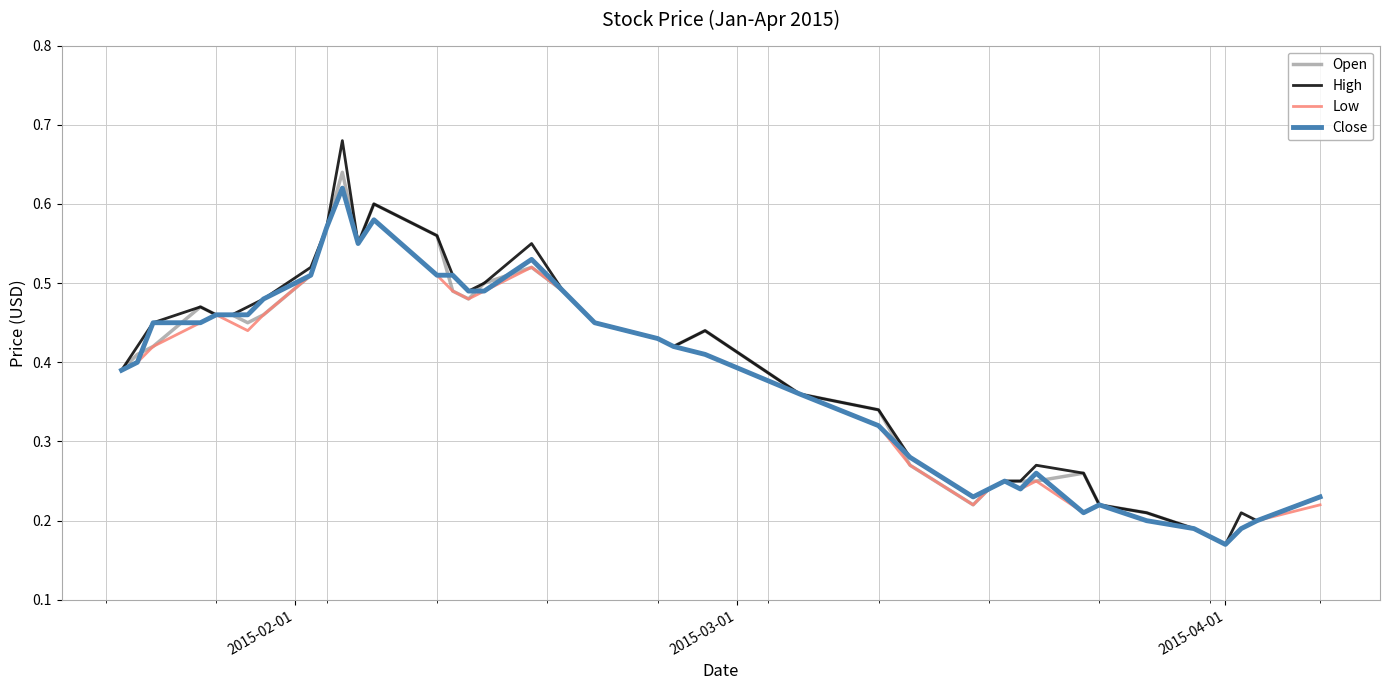

Which series has the largest range (max minus min)?

High